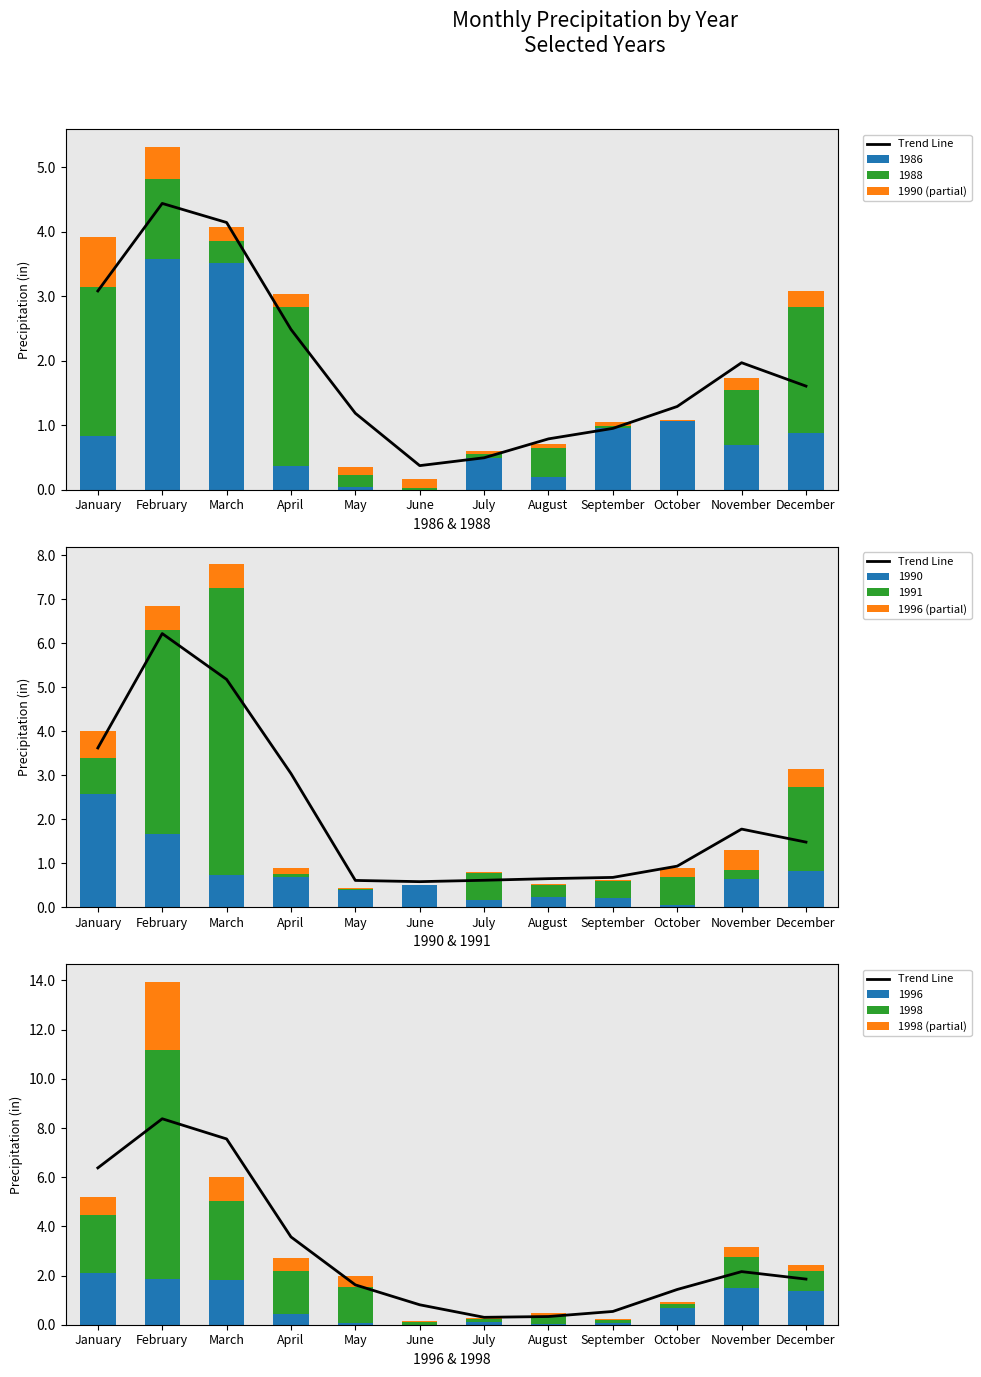

What value does the Trend Line series have at May?

1.6